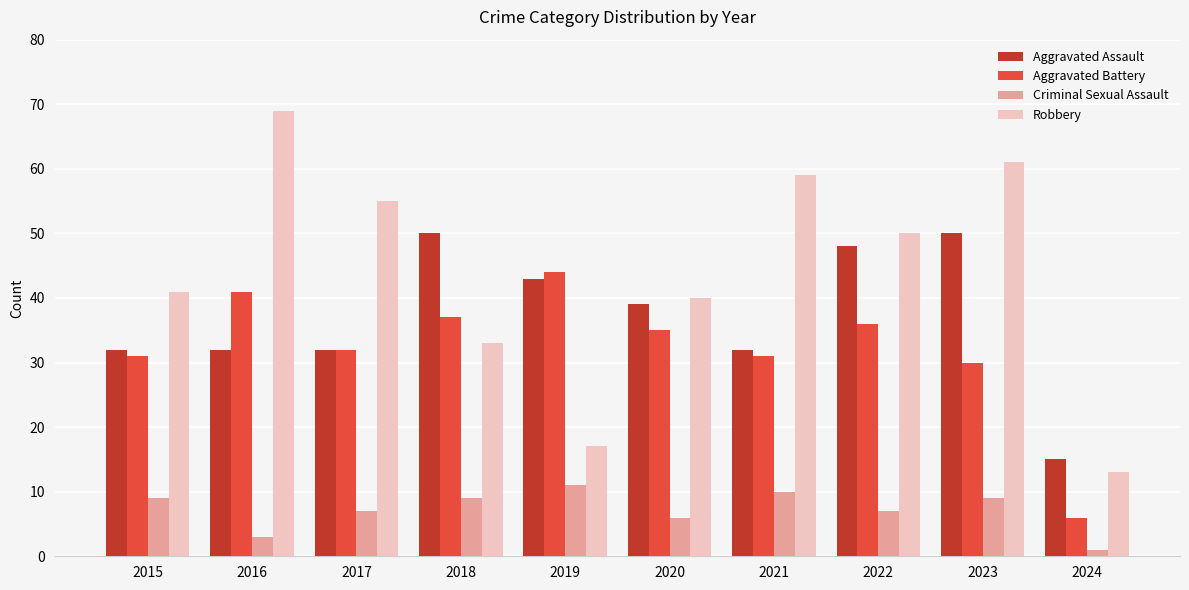

At which label does Aggravated Battery first exceed 35?

2016